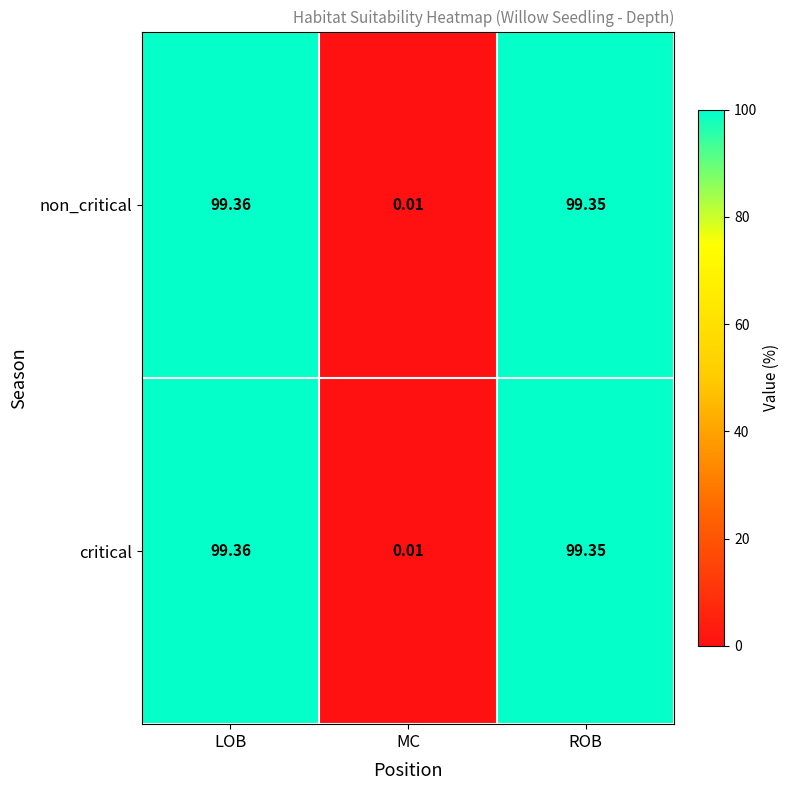

At which label is critical closest to 49?

MC